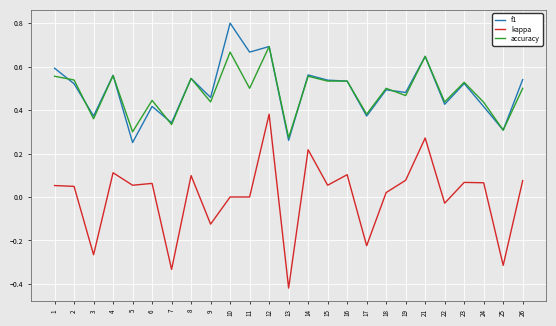

Which category has the lowest value in the kappa series?

13